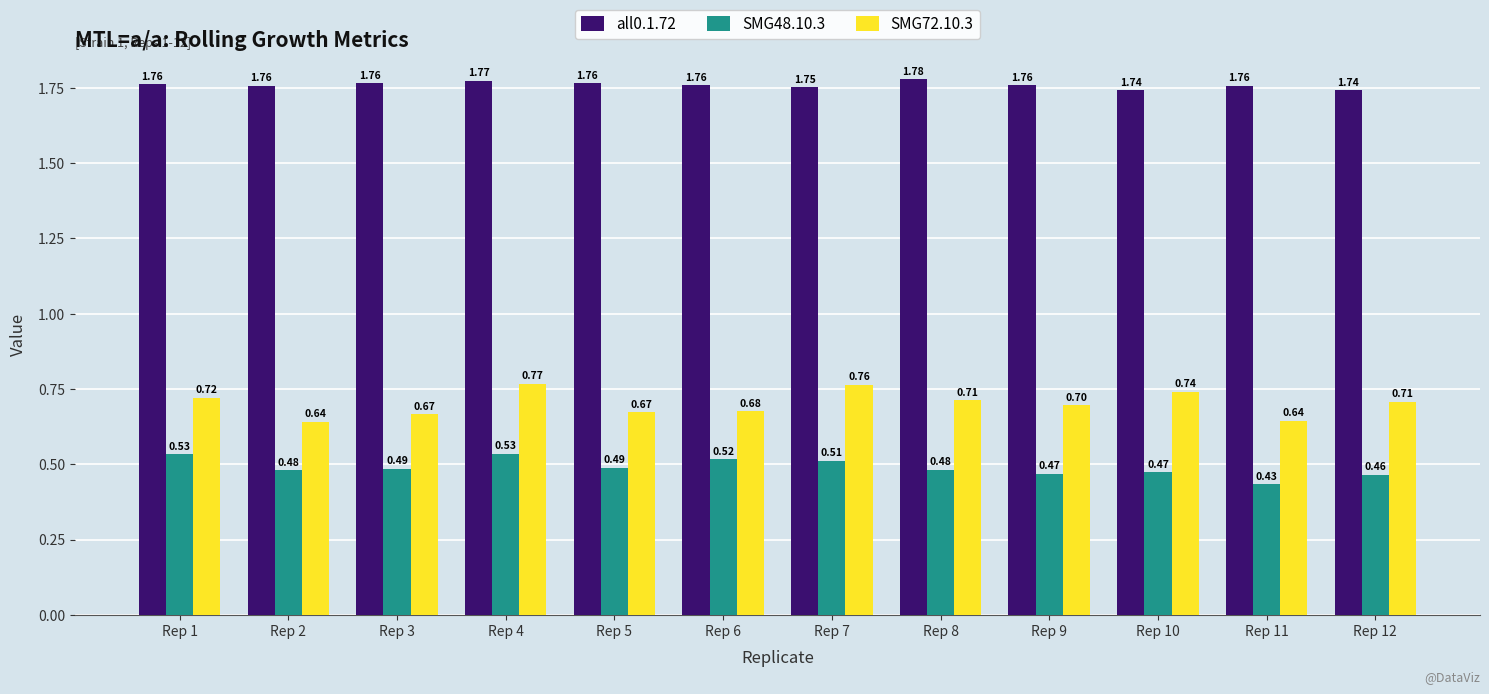

Between Rep 2 and Rep 10, which series saw the biggest shift?

SMG72.10.3